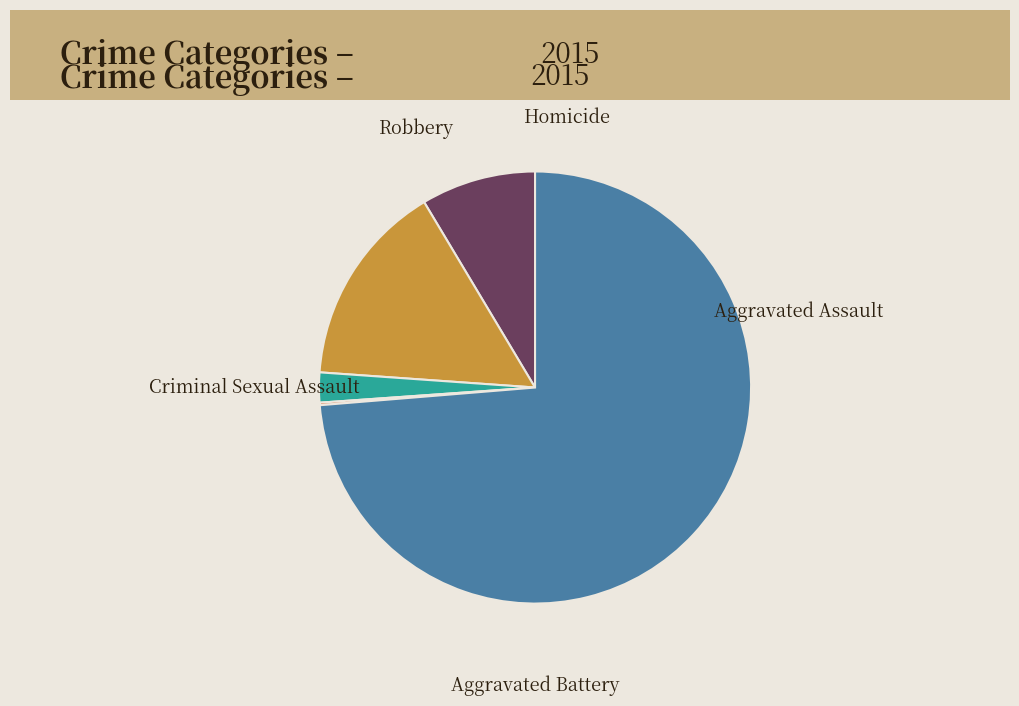

Is it true that Aggravated Assault is 24% of the pie?

False